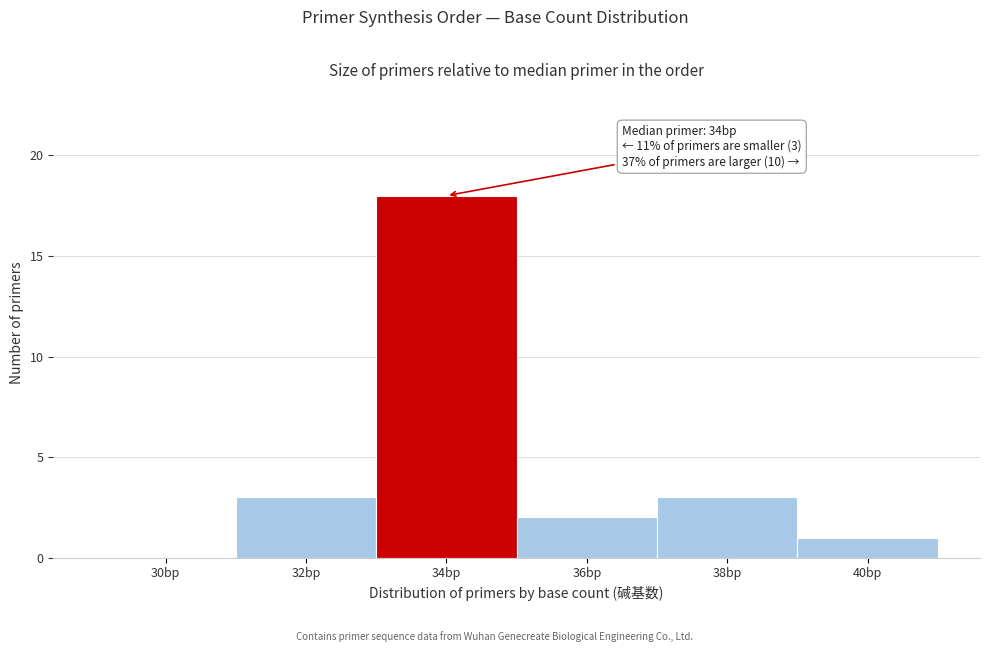

Reading left to right, what are all the values shown in this chart?

30bp=0	32bp=3	34bp=18	36bp=2	38bp=3	40bp=1